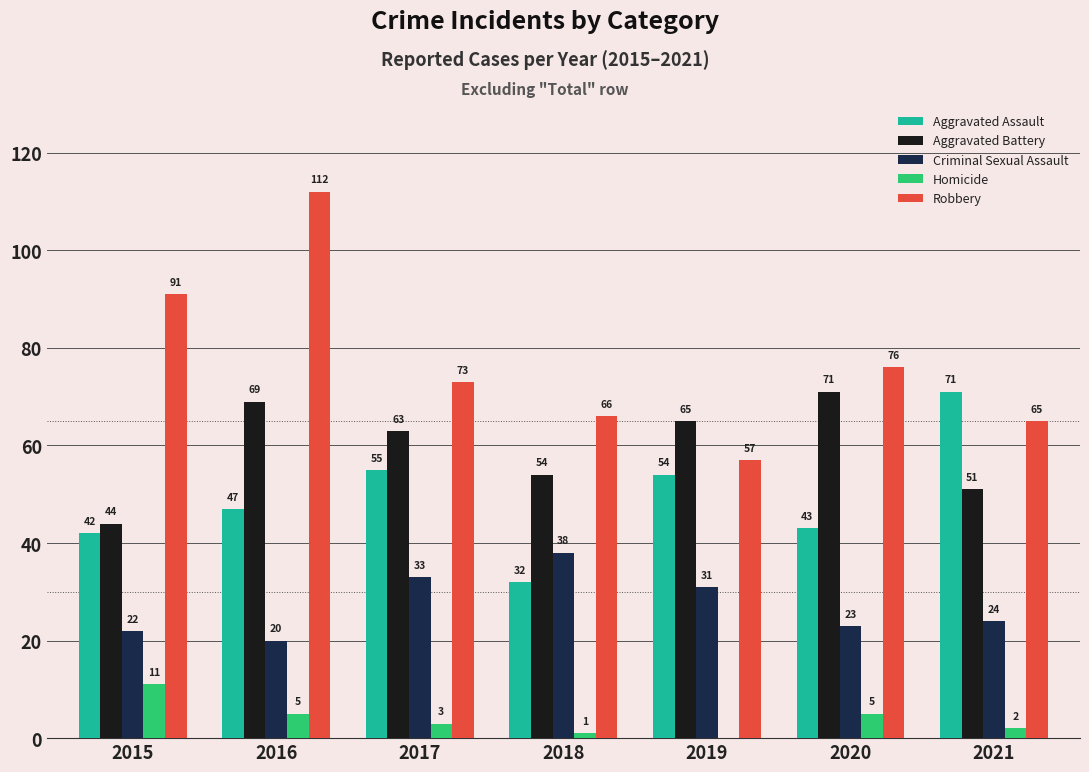

Which series has the largest range (max minus min)?

Robbery